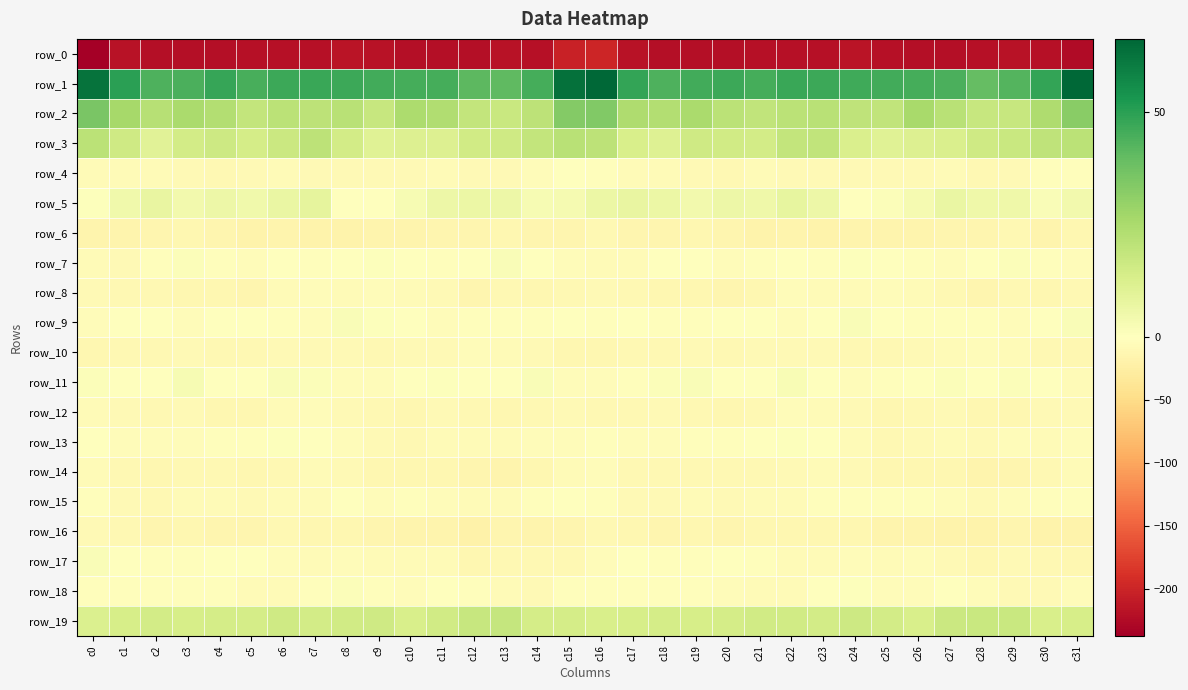

List the series in order of their peak value, lowest first.

row_0, row_6, row_16, row_14, row_12, row_10, row_8, row_4, row_15, row_13, row_18, row_7, row_17, row_9, row_11, row_5, row_19, row_3, row_2, row_1